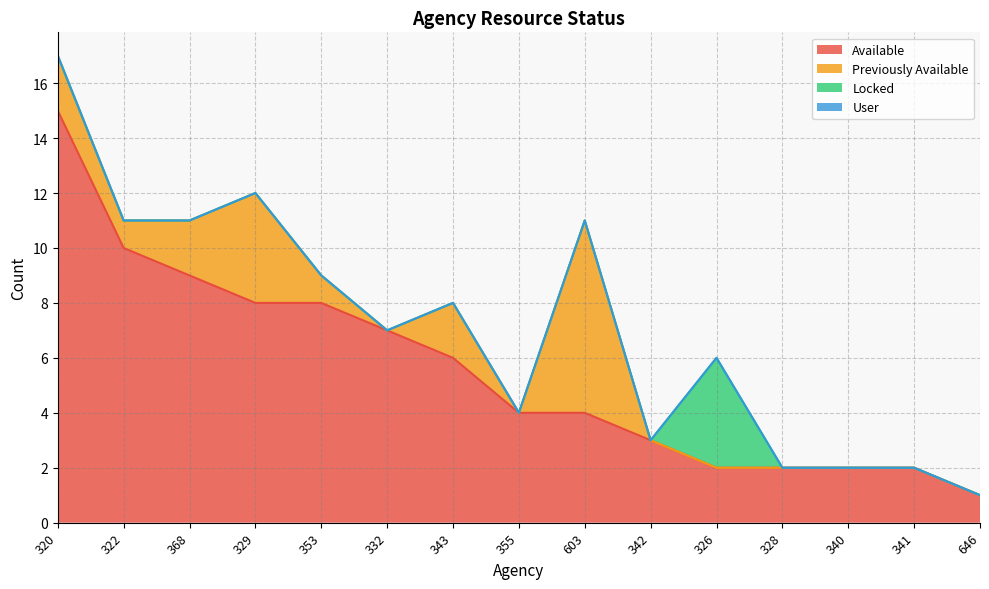

What are all the series names shown in the legend?

Available, Previously Available, Locked, User